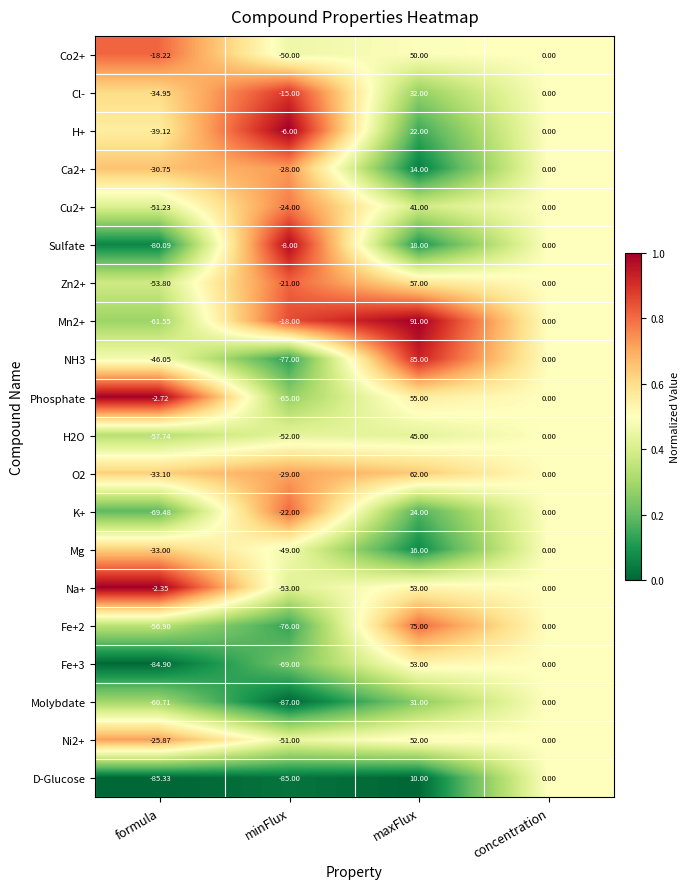

Is the value of Cl- at concentration greater than the value of Sulfate at maxFlux?

No